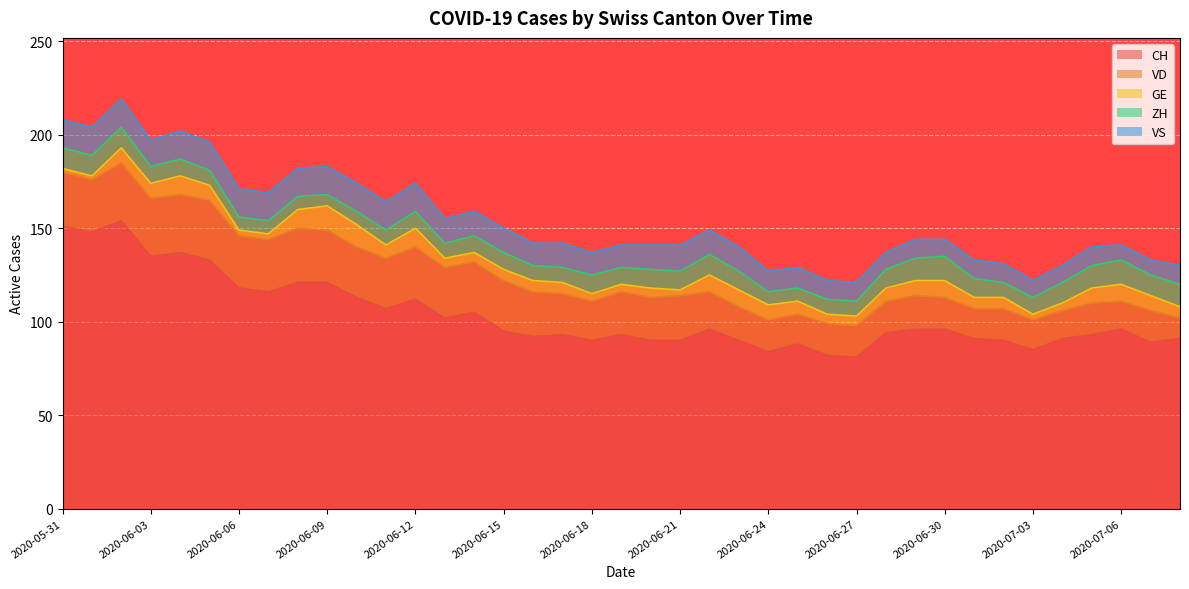

True or false: VD has more than 0 points higher than both neighbors.

True